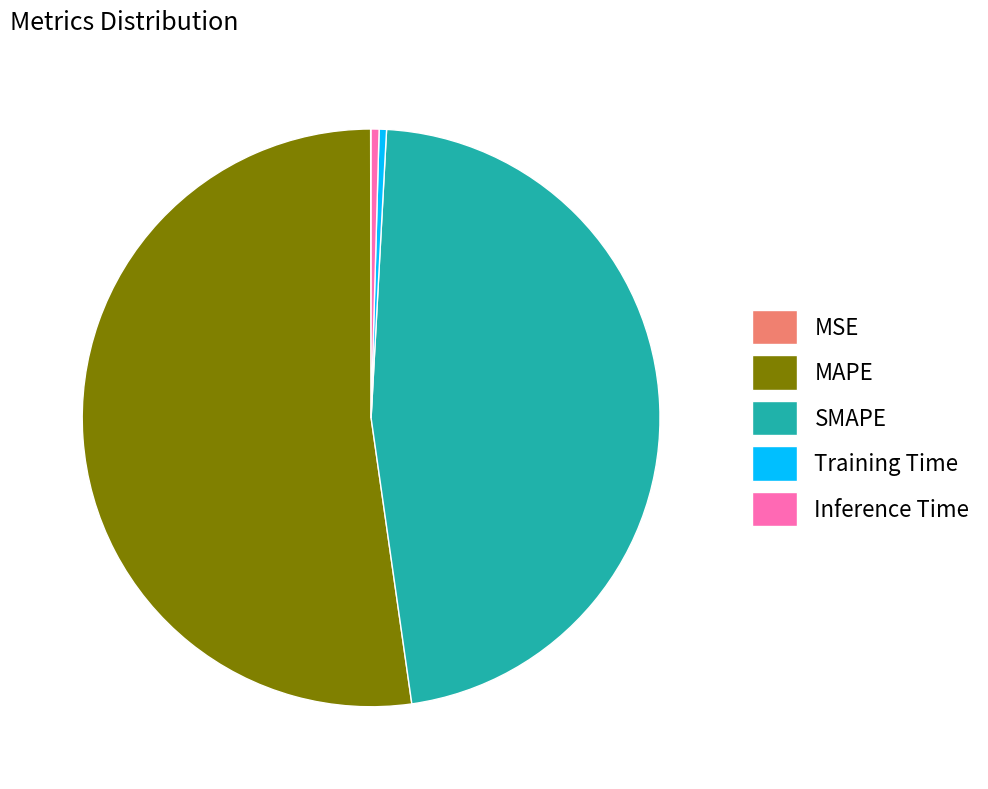

Which slice is the largest?

MAPE